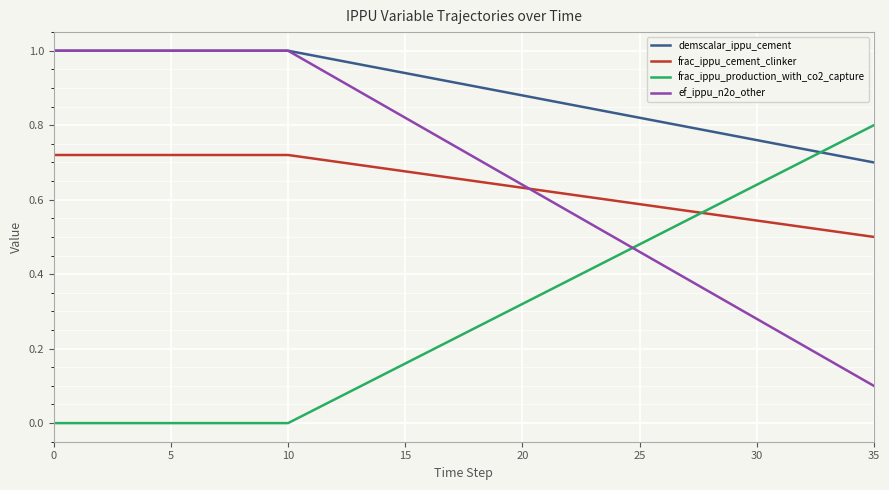

What is the sum of all demscalar_ippu_cement values?

32.1